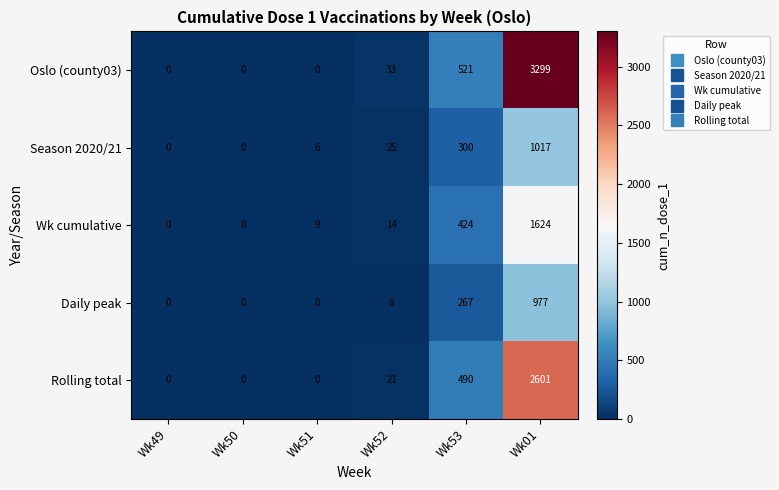

Rank the series by their maximum value, from highest to lowest.

Oslo (county03), Rolling total, Wk cumulative, Season 2020/21, Daily peak